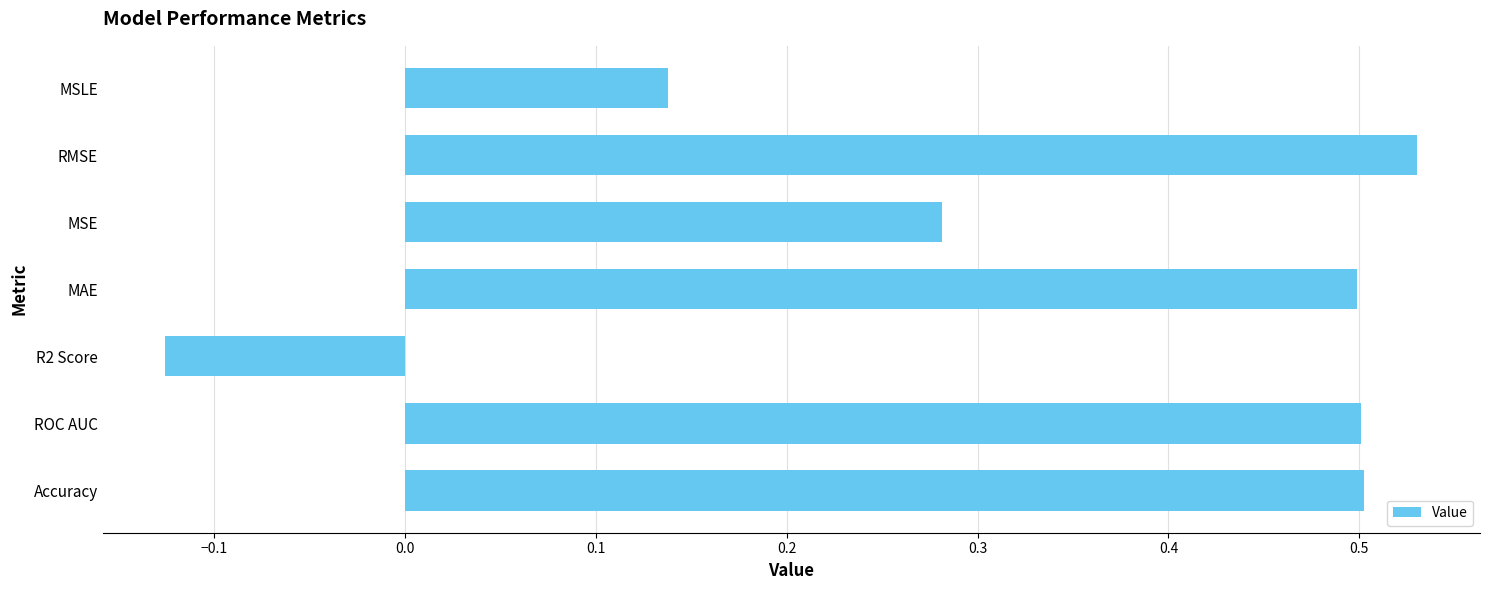

True or false: the data shows 0.9 at Accuracy.

False